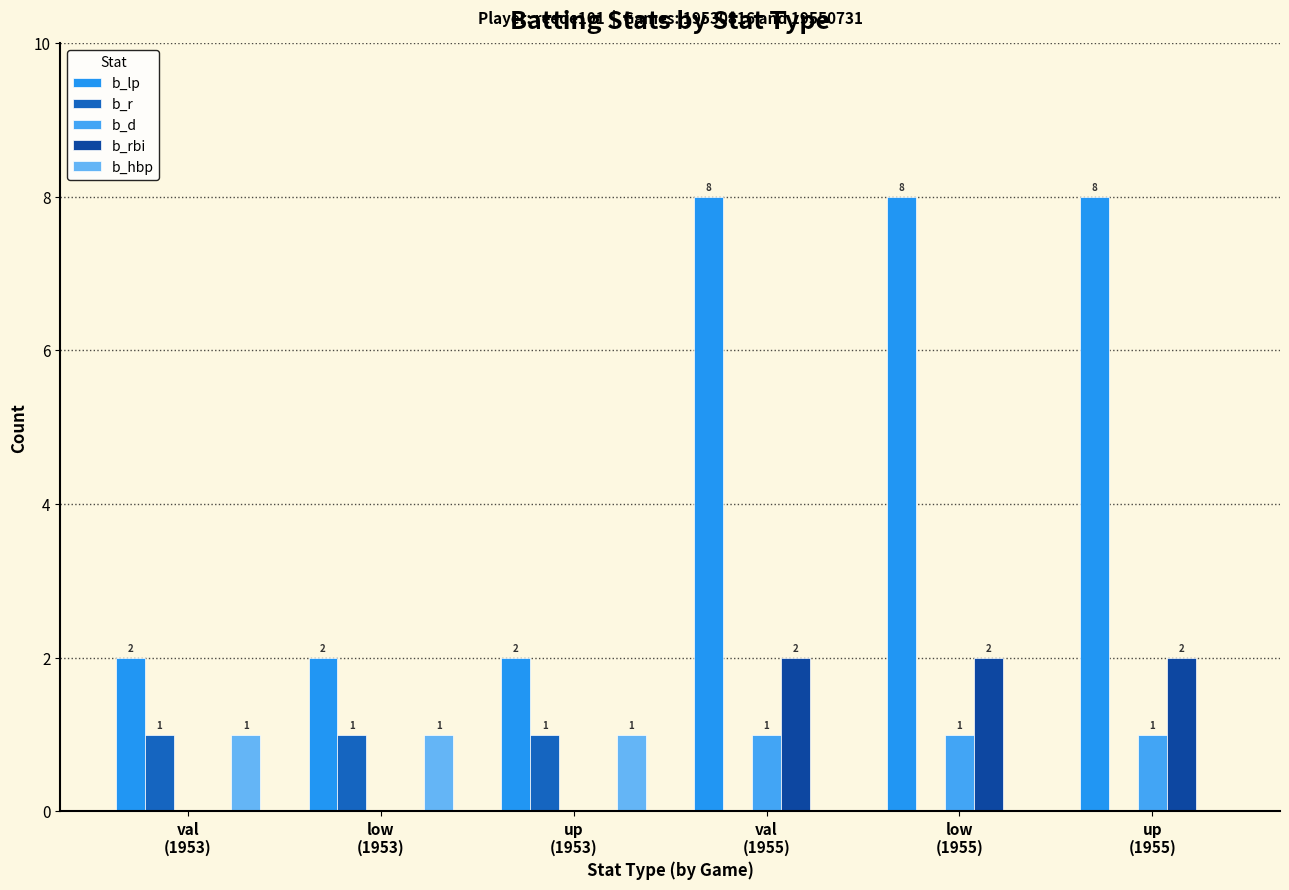

Reading left to right, extract all data points from this chart.

b_lp: val
(1953)=2	low
(1953)=2	up
(1953)=2	val
(1955)=8	low
(1955)=8	up
(1955)=8
b_r: val
(1953)=1	low
(1953)=1	up
(1953)=1	val
(1955)=0	low
(1955)=0	up
(1955)=0
b_d: val
(1953)=0	low
(1953)=0	up
(1953)=0	val
(1955)=1	low
(1955)=1	up
(1955)=1
b_rbi: val
(1953)=0	low
(1953)=0	up
(1953)=0	val
(1955)=2	low
(1955)=2	up
(1955)=2
b_hbp: val
(1953)=1	low
(1953)=1	up
(1953)=1	val
(1955)=0	low
(1955)=0	up
(1955)=0